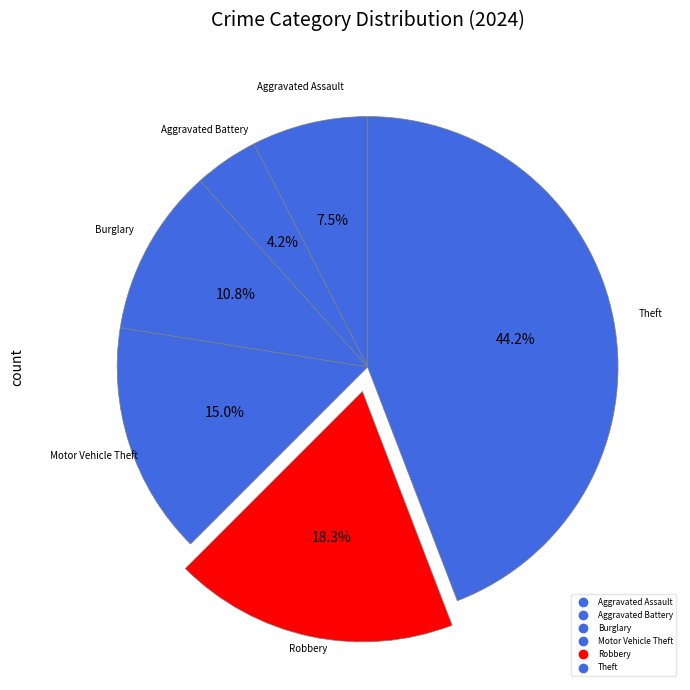

Which category has the biggest portion of the pie?

Theft